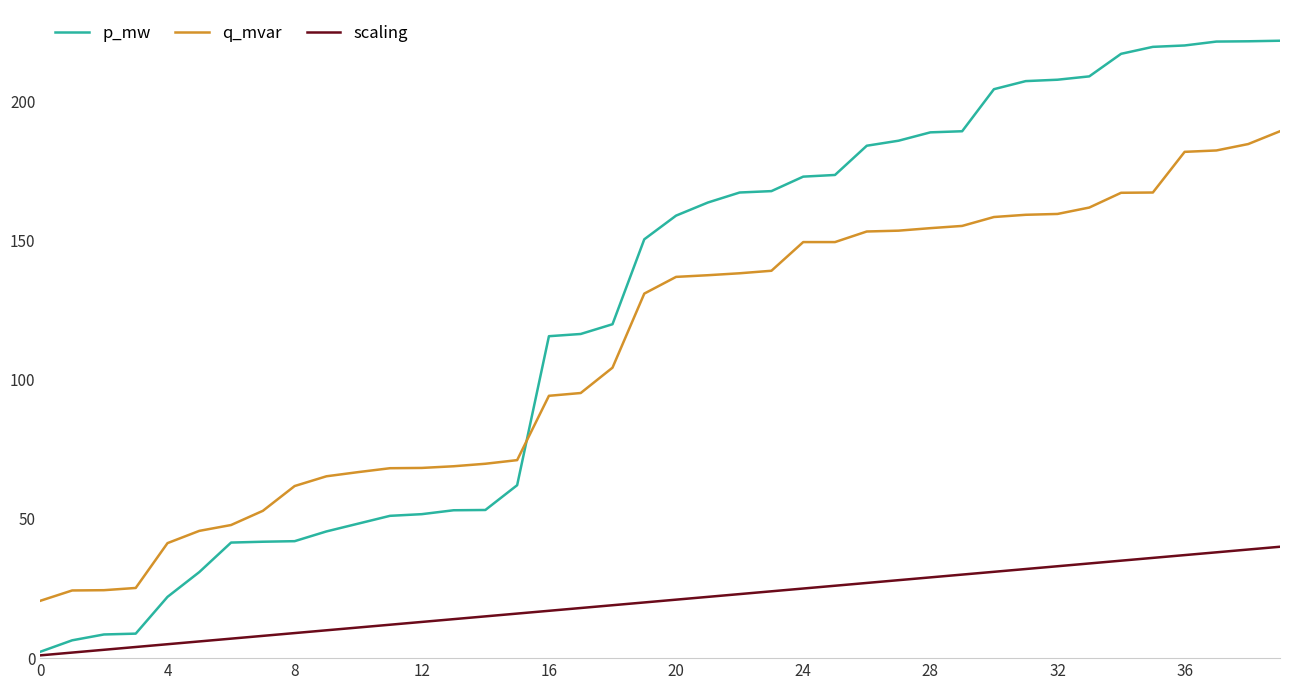

What is the highest value of the scaling series?

40.0